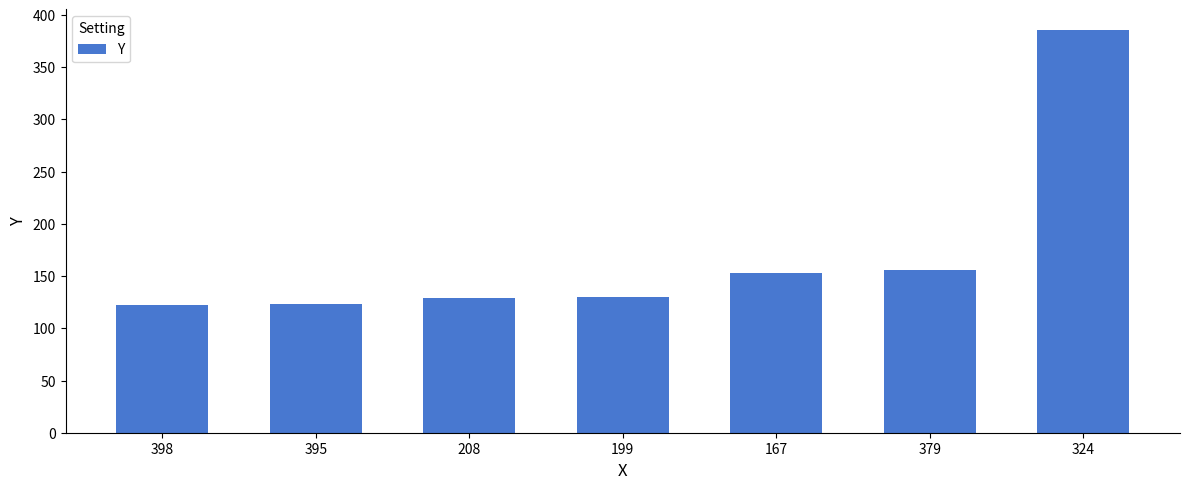

Read the value at 324.

386